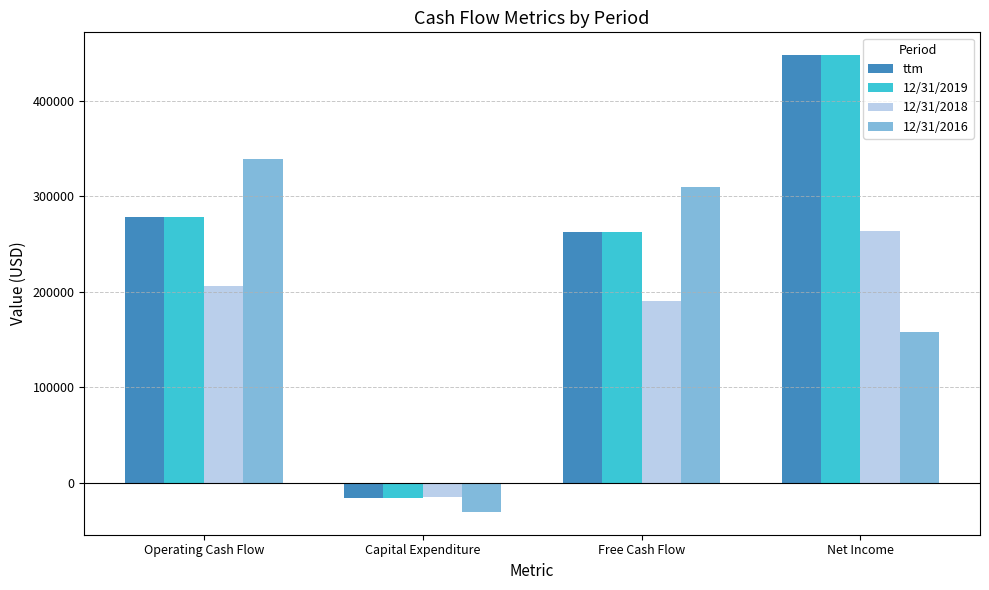

Reading left to right, what are all the values shown in this chart?

ttm: 278050	-15308	262742	448007
12/31/2019: 278050	-15308	262742	448007
12/31/2018: 205940	-15228	190712	263461
12/31/2016: 339749	-30305	309444	158542